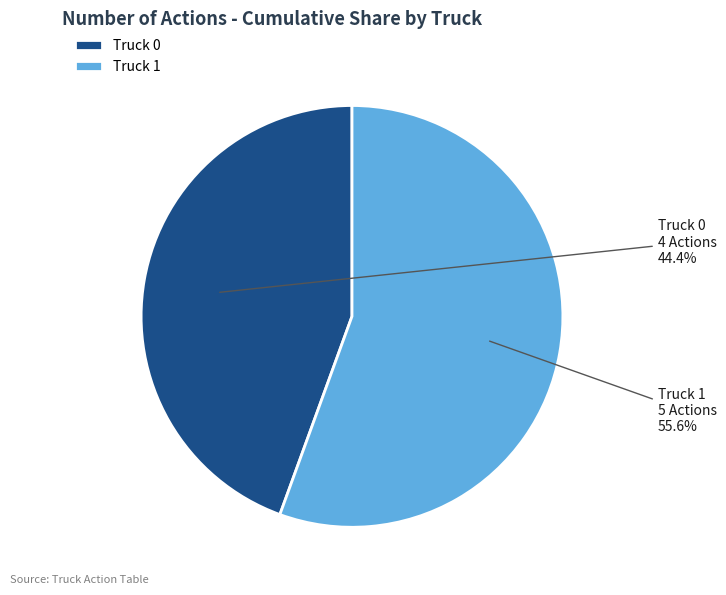

How many segments does this pie chart have?

2